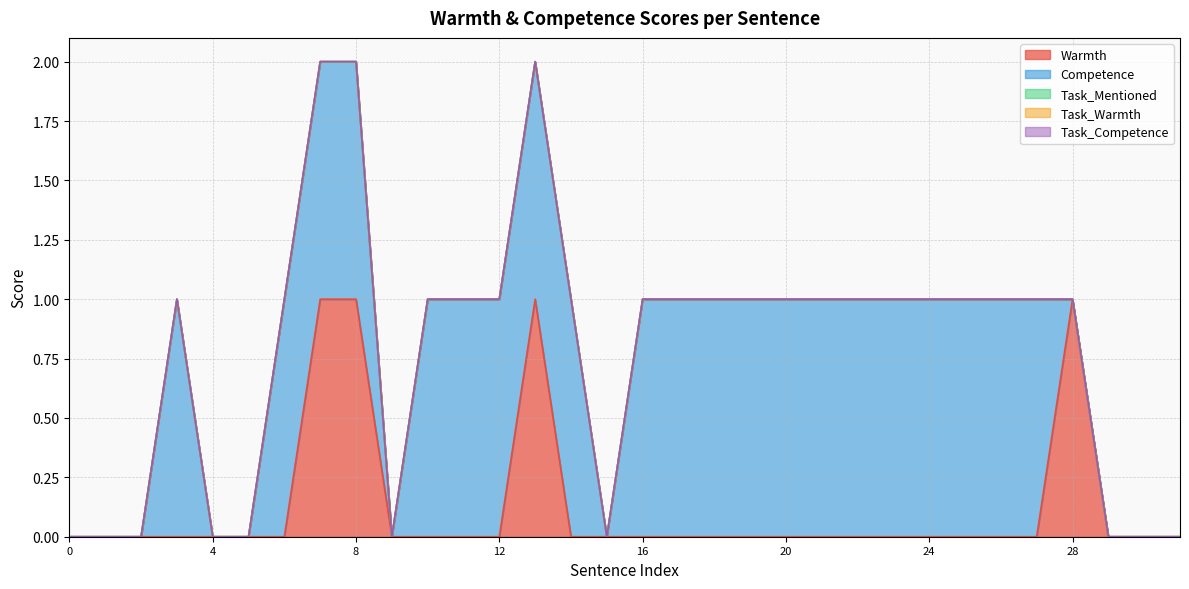

How many interior local valleys does the Competence series have?

2